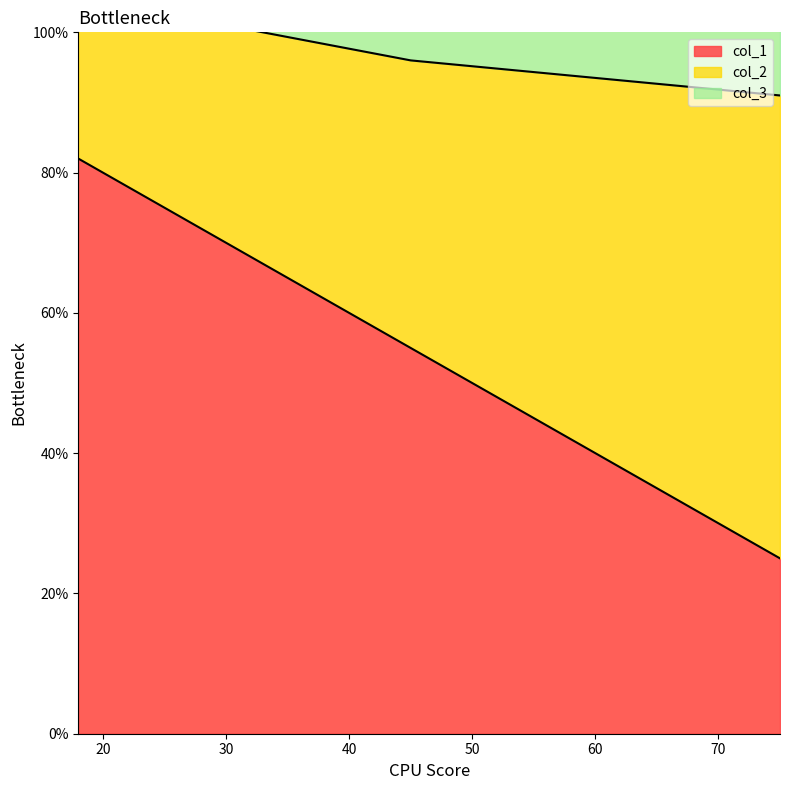

Count the col_1 values in the range 25 to 82.

3